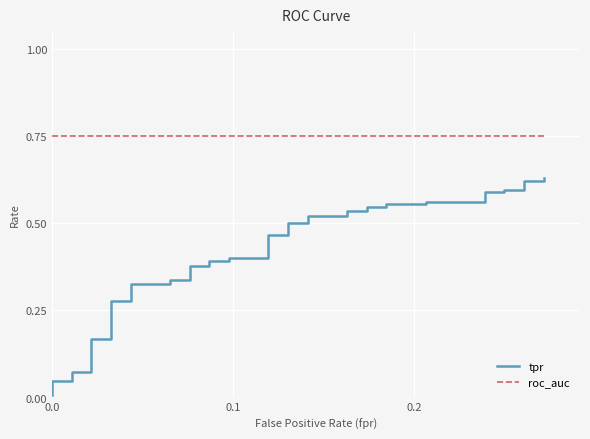

Rank the series by their maximum value, from lowest to highest.

tpr, roc_auc